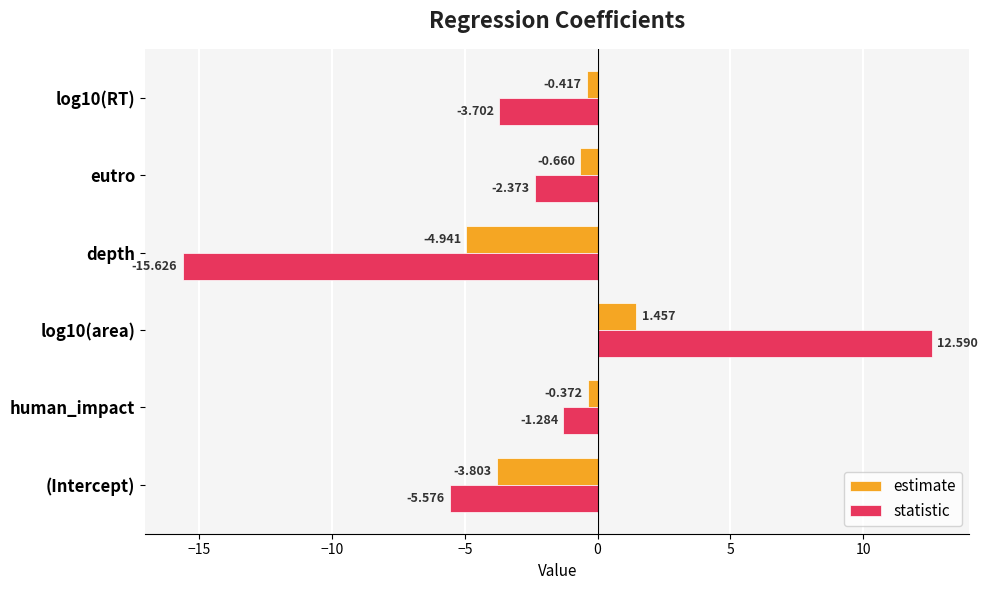

Where is estimate nearest to the value -1?

eutro